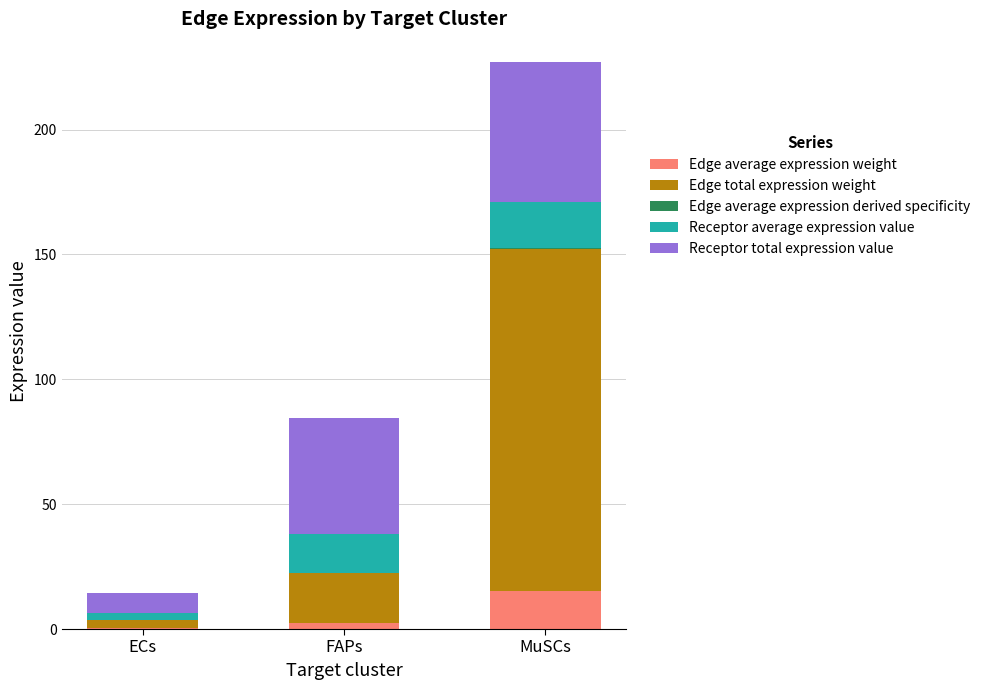

At which category is the sum across all series the highest?

MuSCs